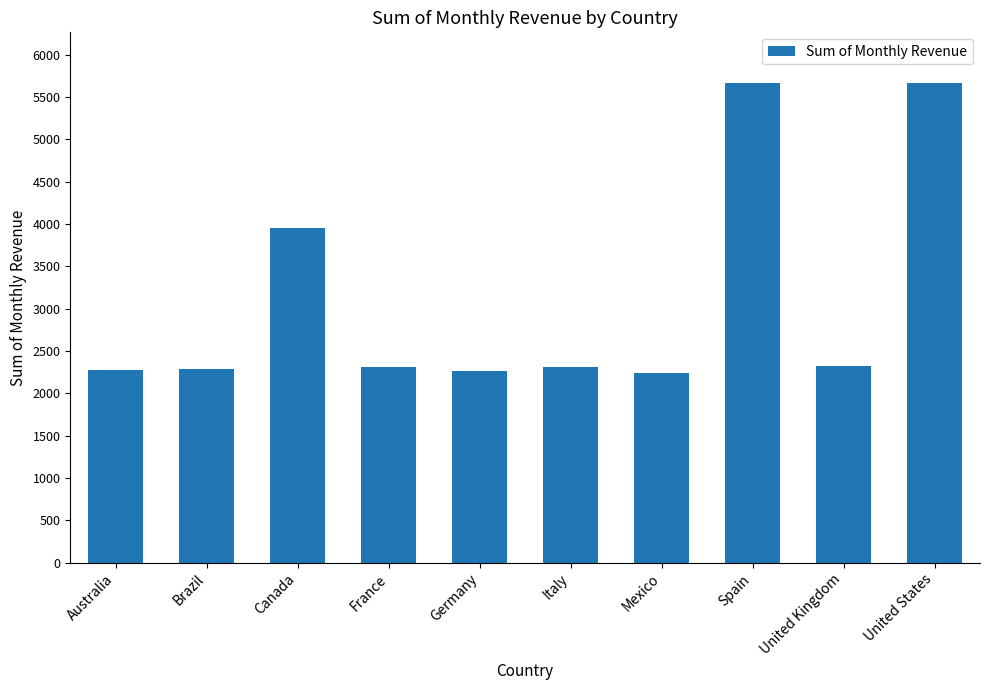

What is the greatest value displayed?

5664